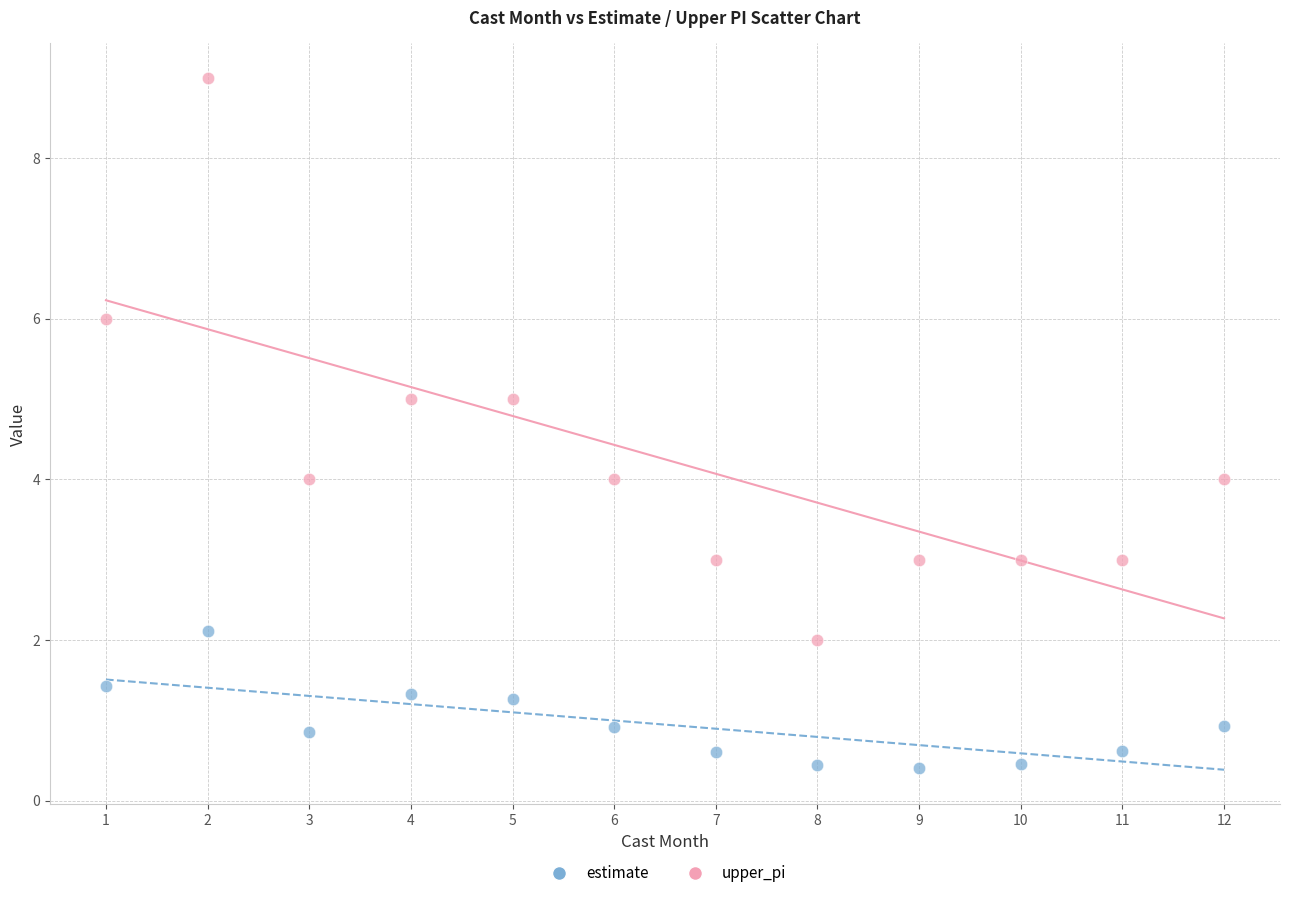

Which series contains the lowest Y value?

estimate